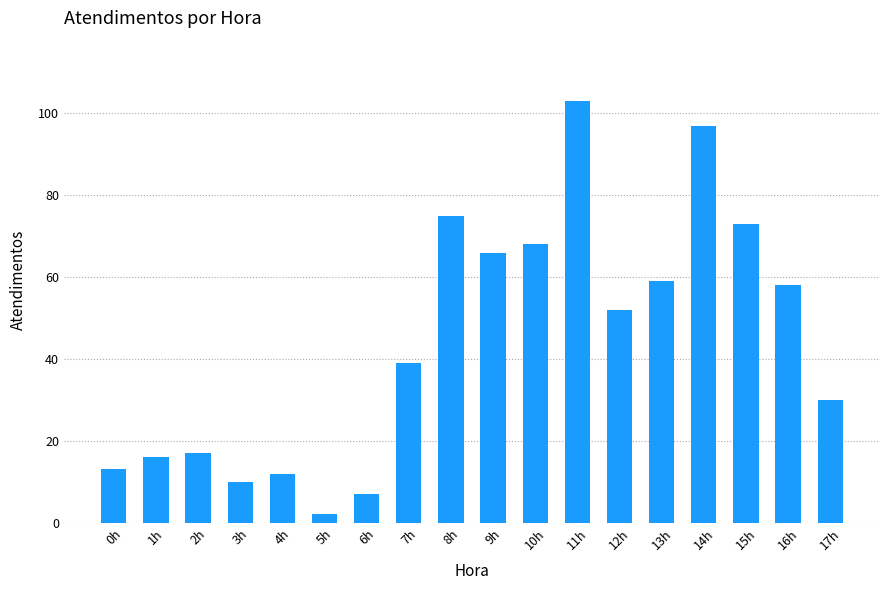

What is the change in value from 5h to 9h?

+64